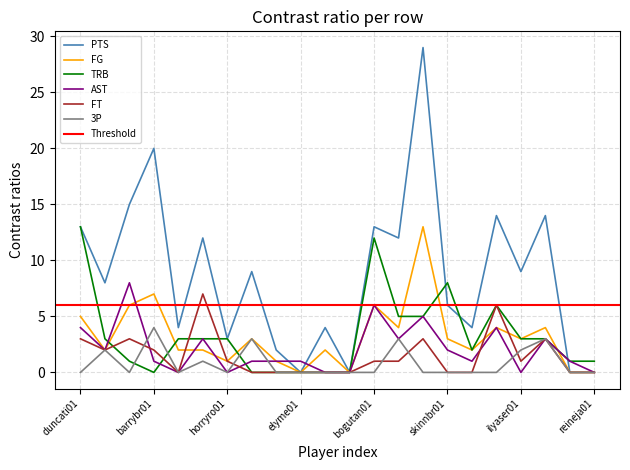

List the series in order of their peak value, lowest first.

3P, FT, AST, FG, TRB, PTS